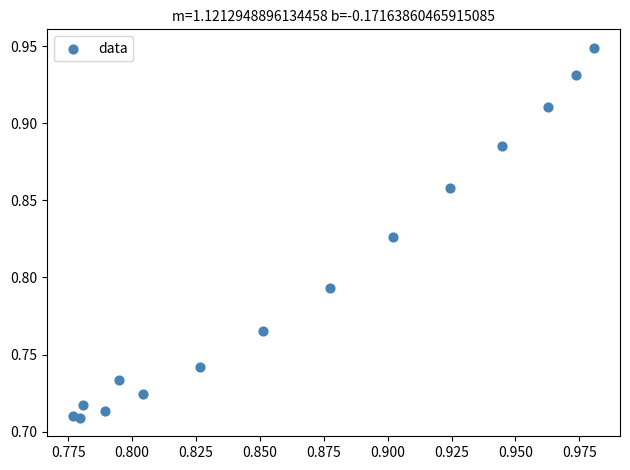

Count the number of points in this scatter plot.

15